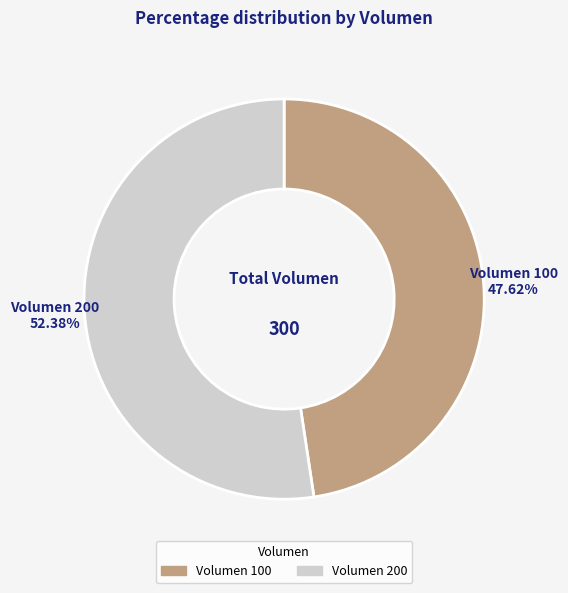

To the nearest percent, what is the difference between the largest and smallest slice percentages?

5%